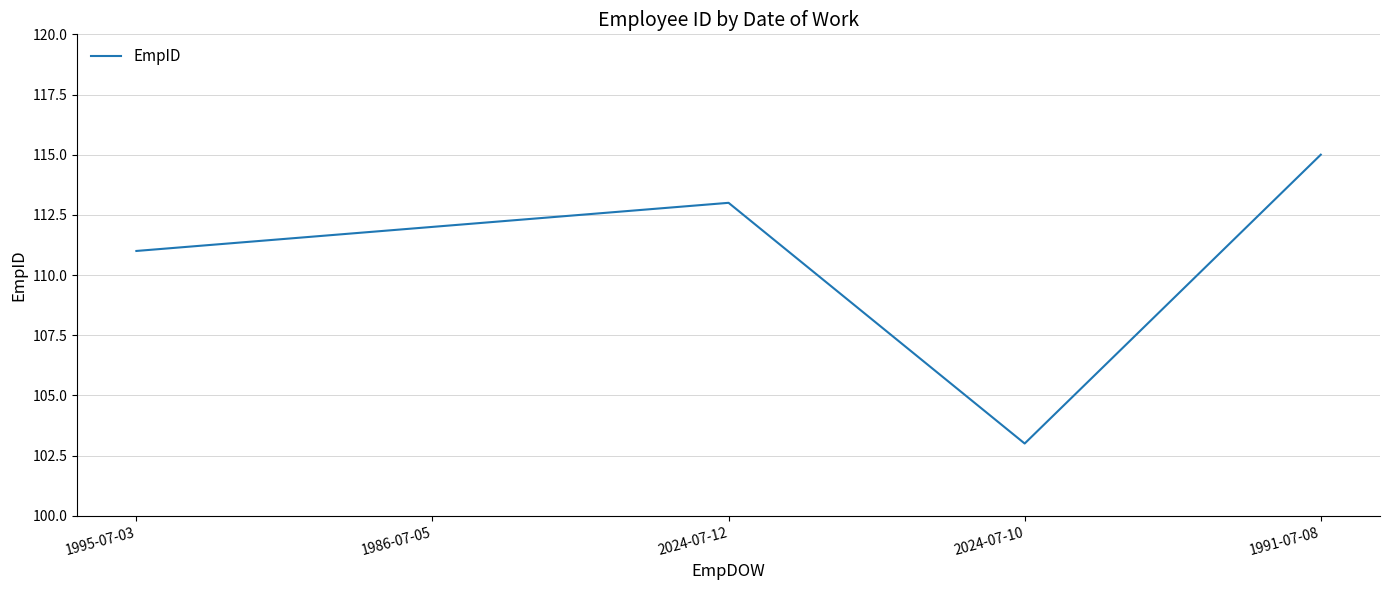

List the labels in order of value, smallest first.

2024-07-10, 1995-07-03, 1986-07-05, 2024-07-12, 1991-07-08